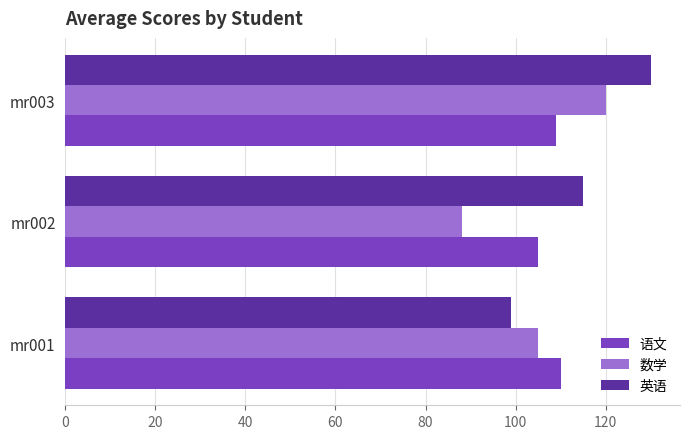

The value of 英语 at mr002 is 80. True or false?

False